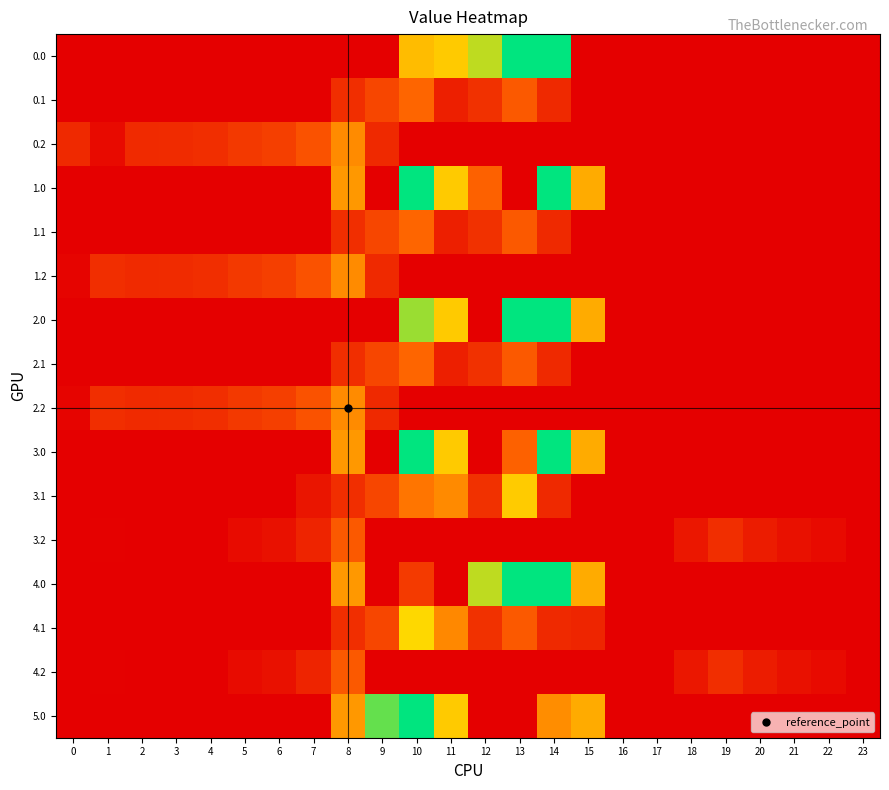

Reading left to right, extract all data points from this chart.

0.0: 0=0.0	1=0.0	2=0.0	3=0.0	4=0.0	5=0.0	6=0.0	7=0.0	8=0.0	9=0.0	10=481.2	11=516.0	12=619.4	13=825.0	14=825.0	15=0.0	16=0.0	17=0.0	18=0.0	19=0.0	20=0.0	21=0.0	22=0.0	23=0.0
0.1: 0=0.0	1=0.0	2=0.0	3=0.0	4=0.0	5=0.0	6=0.0	7=0.0	8=125.2	9=191.1	10=274.1	11=87.0	12=134.6	13=241.5	14=113.7	15=0.0	16=0.0	17=0.0	18=0.0	19=0.0	20=0.0	21=0.0	22=0.0	23=0.0
0.2: 0=112.9	1=28.3	2=114.5	3=119.0	4=125.6	5=155.0	6=171.2	7=223.4	8=364.7	9=111.5	10=0.0	11=0.0	12=0.0	13=0.0	14=0.0	15=0.0	16=0.0	17=0.0	18=0.0	19=0.0	20=0.0	21=0.0	22=0.0	23=0.0
1.0: 0=0.0	1=0.0	2=0.0	3=0.0	4=0.0	5=0.0	6=0.0	7=0.0	8=395.3	9=0.0	10=825.0	11=516.0	12=262.4	13=0.0	14=825.0	15=443.0	16=0.0	17=0.0	18=0.0	19=0.0	20=0.0	21=0.0	22=0.0	23=0.0
1.1: 0=0.0	1=0.0	2=0.0	3=0.0	4=0.0	5=0.0	6=0.0	7=0.0	8=125.2	9=191.1	10=274.1	11=87.0	12=134.6	13=241.5	14=113.7	15=0.0	16=0.0	17=0.0	18=0.0	19=0.0	20=0.0	21=0.0	22=0.0	23=0.0
1.2: 0=13.9	1=127.3	2=114.5	3=119.0	4=125.6	5=155.0	6=171.2	7=223.4	8=364.7	9=111.5	10=0.0	11=0.0	12=0.0	13=0.0	14=0.0	15=0.0	16=0.0	17=0.0	18=0.0	19=0.0	20=0.0	21=0.0	22=0.0	23=0.0
2.0: 0=0.0	1=0.0	2=0.0	3=0.0	4=0.0	5=0.0	6=0.0	7=0.0	8=0.0	9=0.0	10=657.6	11=516.0	12=0.0	13=825.0	14=825.0	15=443.0	16=0.0	17=0.0	18=0.0	19=0.0	20=0.0	21=0.0	22=0.0	23=0.0
2.1: 0=0.0	1=0.0	2=0.0	3=0.0	4=0.0	5=0.0	6=0.0	7=0.0	8=125.2	9=191.1	10=274.1	11=87.0	12=134.6	13=241.5	14=113.7	15=0.0	16=0.0	17=0.0	18=0.0	19=0.0	20=0.0	21=0.0	22=0.0	23=0.0
2.2: 0=13.9	1=127.3	2=114.5	3=119.0	4=125.6	5=155.0	6=171.2	7=223.4	8=364.7	9=111.5	10=0.0	11=0.0	12=0.0	13=0.0	14=0.0	15=0.0	16=0.0	17=0.0	18=0.0	19=0.0	20=0.0	21=0.0	22=0.0	23=0.0
3.0: 0=0.0	1=0.0	2=0.0	3=0.0	4=0.0	5=0.0	6=0.0	7=0.0	8=395.3	9=0.0	10=825.0	11=516.0	12=0.0	13=262.4	14=825.0	15=443.0	16=0.0	17=0.0	18=0.0	19=0.0	20=0.0	21=0.0	22=0.0	23=0.0
3.1: 0=0.0	1=0.0	2=0.0	3=0.0	4=0.0	5=0.0	6=0.0	7=58.9	8=125.2	9=191.1	10=311.6	11=363.0	12=134.6	13=517.5	14=113.7	15=0.0	16=0.0	17=0.0	18=0.0	19=0.0	20=0.0	21=0.0	22=0.0	23=0.0
3.2: 0=0.0	1=3.3	2=0.0	3=0.0	4=1.6	5=31.0	6=47.2	7=99.4	8=240.7	9=0.0	10=0.0	11=0.0	12=0.0	13=0.0	14=0.0	15=0.0	16=0.0	17=0.0	18=66.0	19=125.0	20=76.8	21=49.6	22=28.6	23=0.0
4.0: 0=0.0	1=0.0	2=0.0	3=0.0	4=0.0	5=0.0	6=0.0	7=0.0	8=395.3	9=0.0	10=159.0	11=0.0	12=619.4	13=825.0	14=825.0	15=443.0	16=0.0	17=0.0	18=0.0	19=0.0	20=0.0	21=0.0	22=0.0	23=0.0
4.1: 0=0.0	1=0.0	2=0.0	3=0.0	4=0.0	5=0.0	6=0.0	7=0.0	8=125.2	9=191.1	10=550.1	11=356.4	12=134.6	13=241.5	14=113.7	15=102.9	16=0.0	17=0.0	18=0.0	19=0.0	20=0.0	21=0.0	22=0.0	23=0.0
4.2: 0=0.0	1=3.3	2=0.0	3=0.0	4=1.6	5=31.0	6=47.2	7=99.4	8=240.7	9=0.0	10=0.0	11=0.0	12=0.0	13=0.0	14=0.0	15=0.0	16=0.0	17=0.0	18=66.0	19=125.0	20=76.8	21=49.6	22=28.6	23=0.0
5.0: 0=0.0	1=0.0	2=0.0	3=0.0	4=0.0	5=0.0	6=0.0	7=0.0	8=395.3	9=716.9	10=825.0	11=516.0	12=0.0	13=0.0	14=370.5	15=443.0	16=0.0	17=0.0	18=0.0	19=0.0	20=0.0	21=0.0	22=0.0	23=0.0